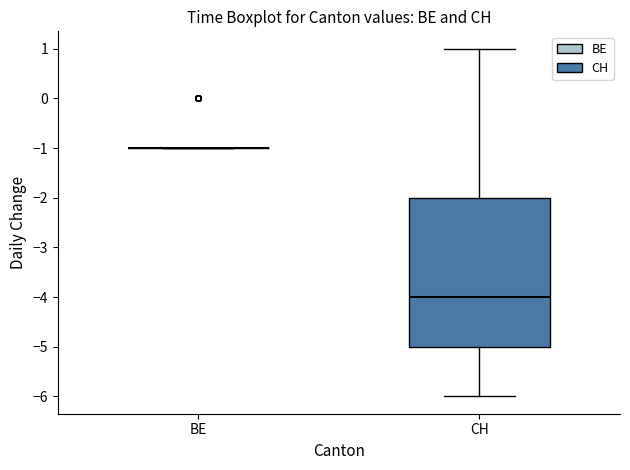

Reading left to right, transcribe this box plot: for each box, give where its median line is, the range the box spans, and where its two whiskers end, as read against the y-axis. The values are not printed on the chart, so give them approximately, as read against the axis.

BE: box collapsed to a line at -1, whiskers -1 to -1
CH: median -4, box -5 to -2, whiskers -6 to 1